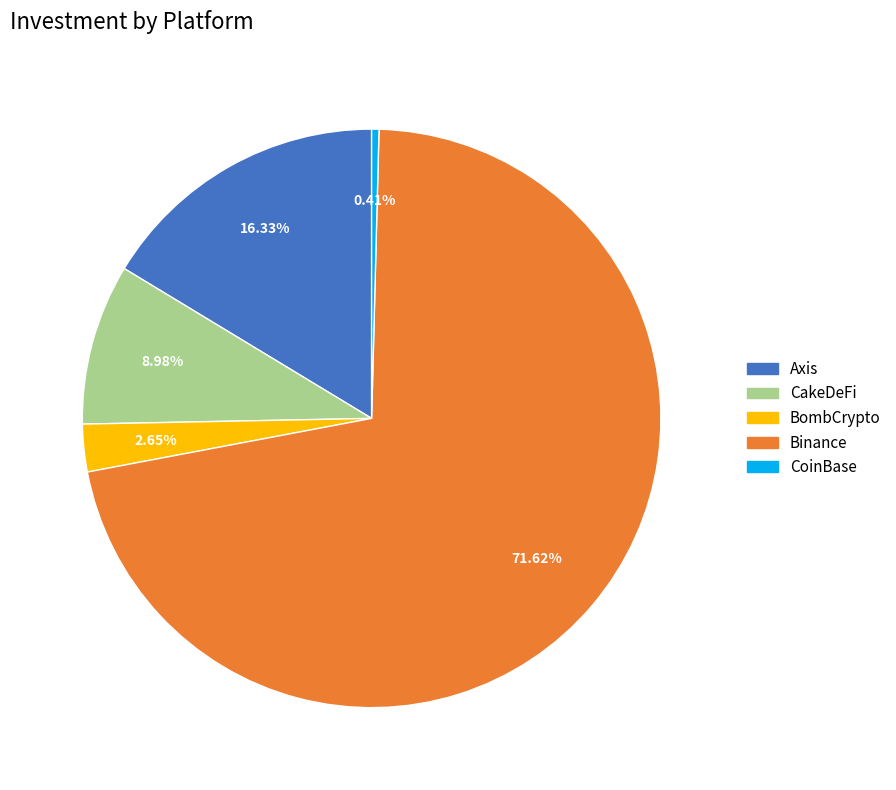

To the nearest percent, what portion does Axis represent?

16%